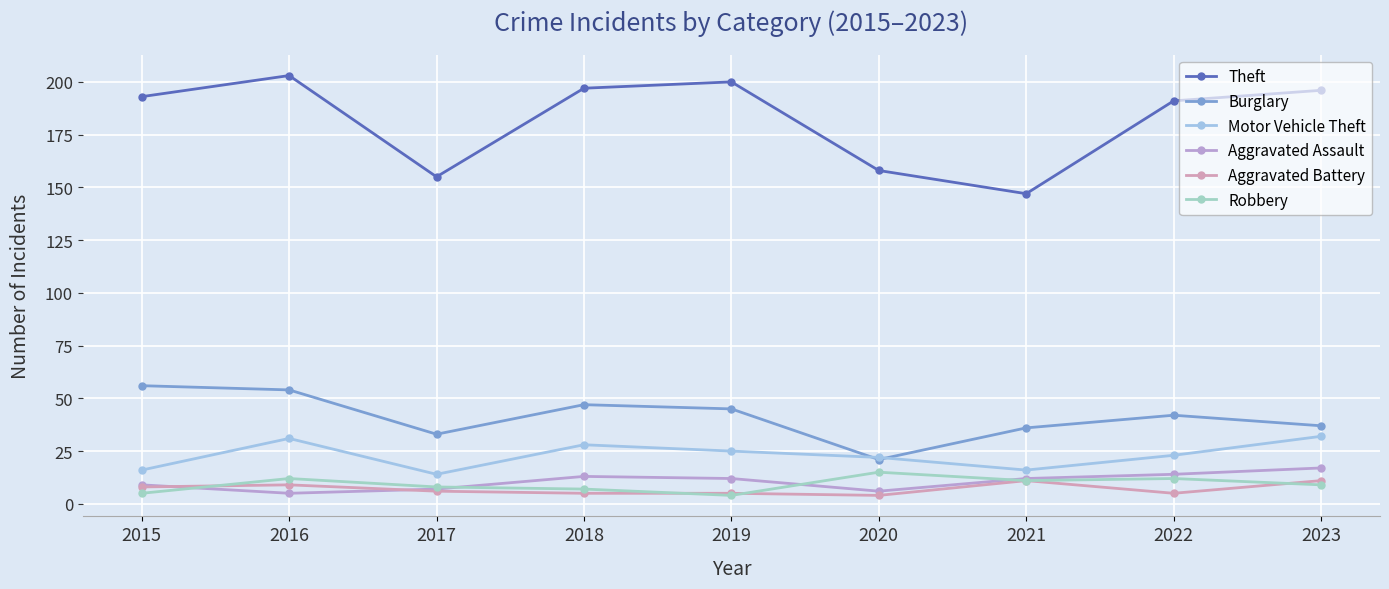

How many distinct data groups are displayed?

6